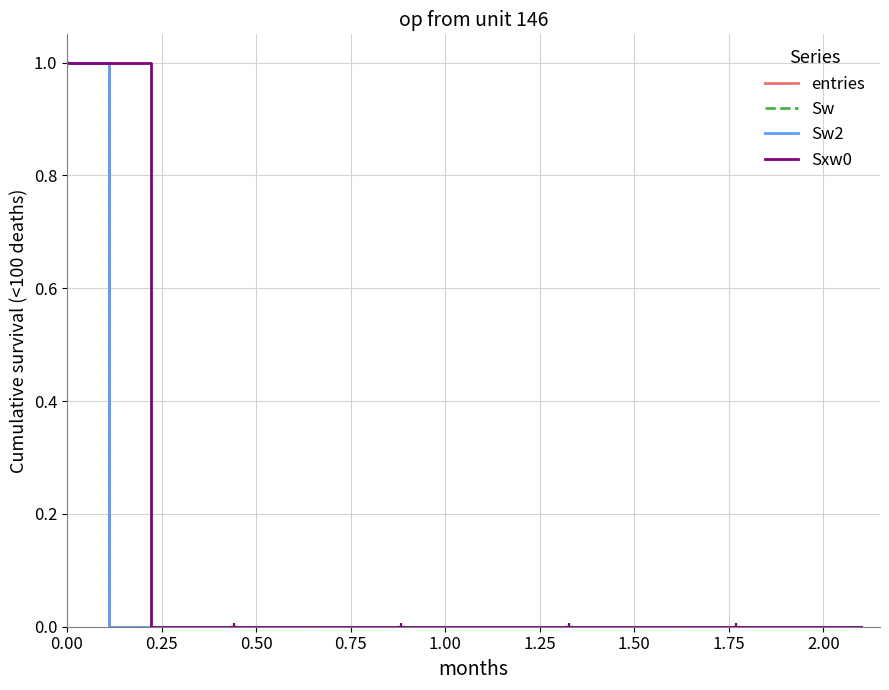

The value of entries at 13 is 1. True or false?

False